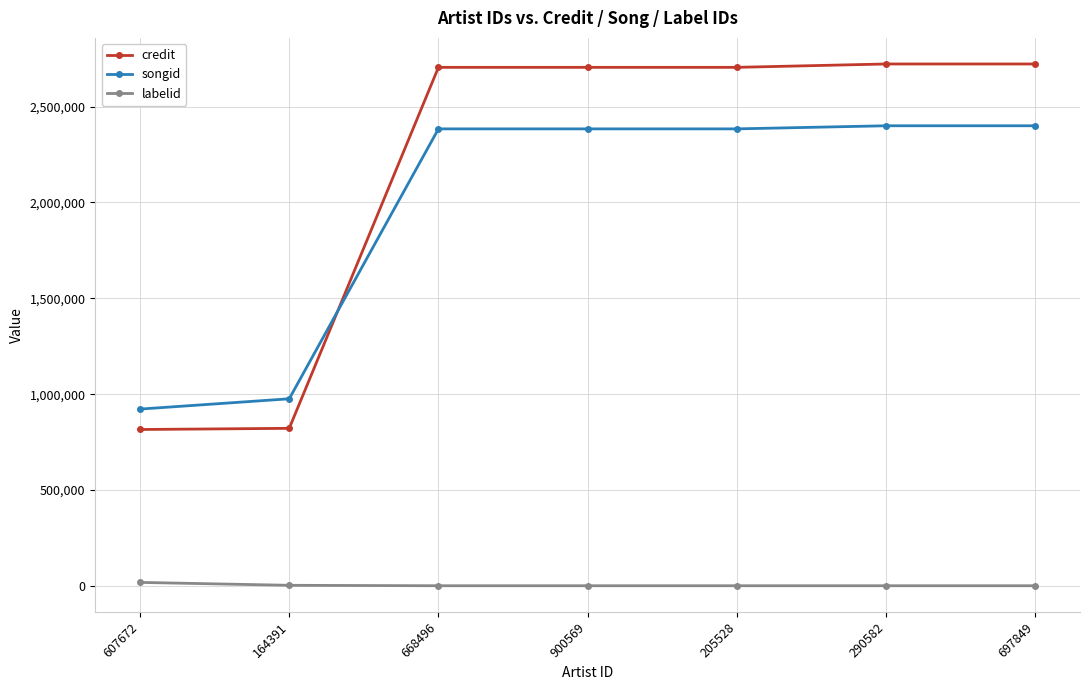

What are all the series names shown in the legend?

credit, songid, labelid